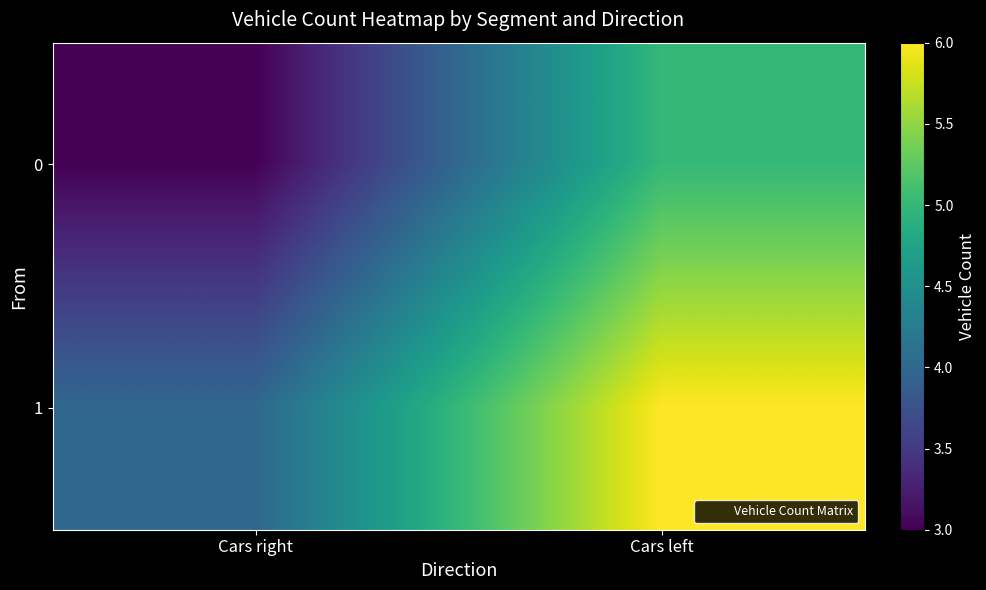

Reading left to right, what are all the values shown in this chart?

0: Cars right=3	Cars left=5
1: Cars right=4	Cars left=6